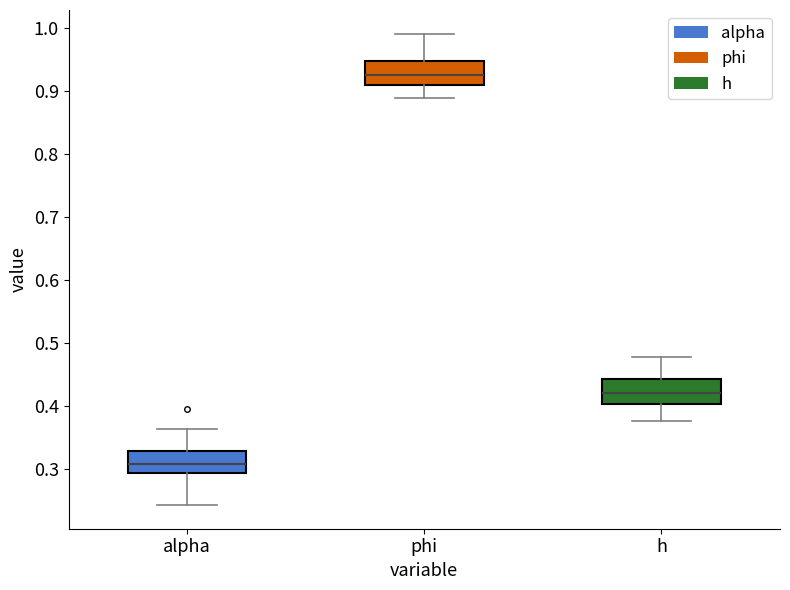

Which box has the highest median line?

phi